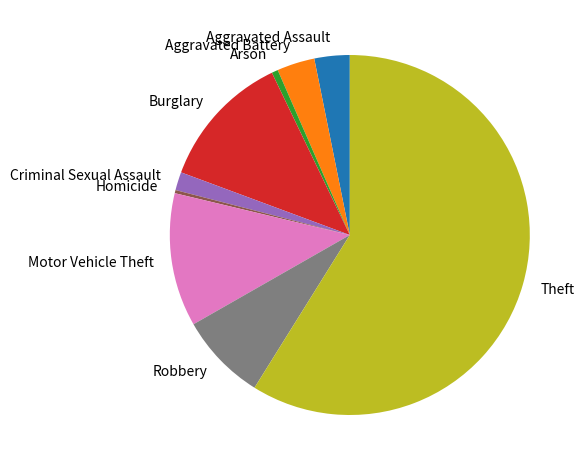

Is it true that Motor Vehicle Theft is 19% of the pie?

False